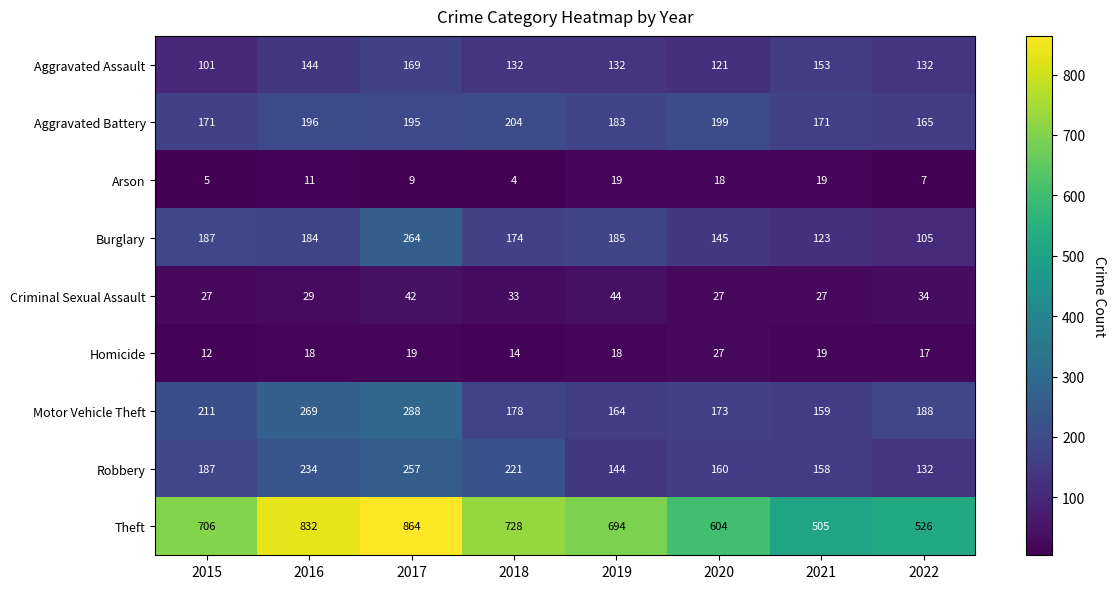

List the series in order of their peak value, lowest first.

Arson, Homicide, Criminal Sexual Assault, Aggravated Assault, Aggravated Battery, Robbery, Burglary, Motor Vehicle Theft, Theft